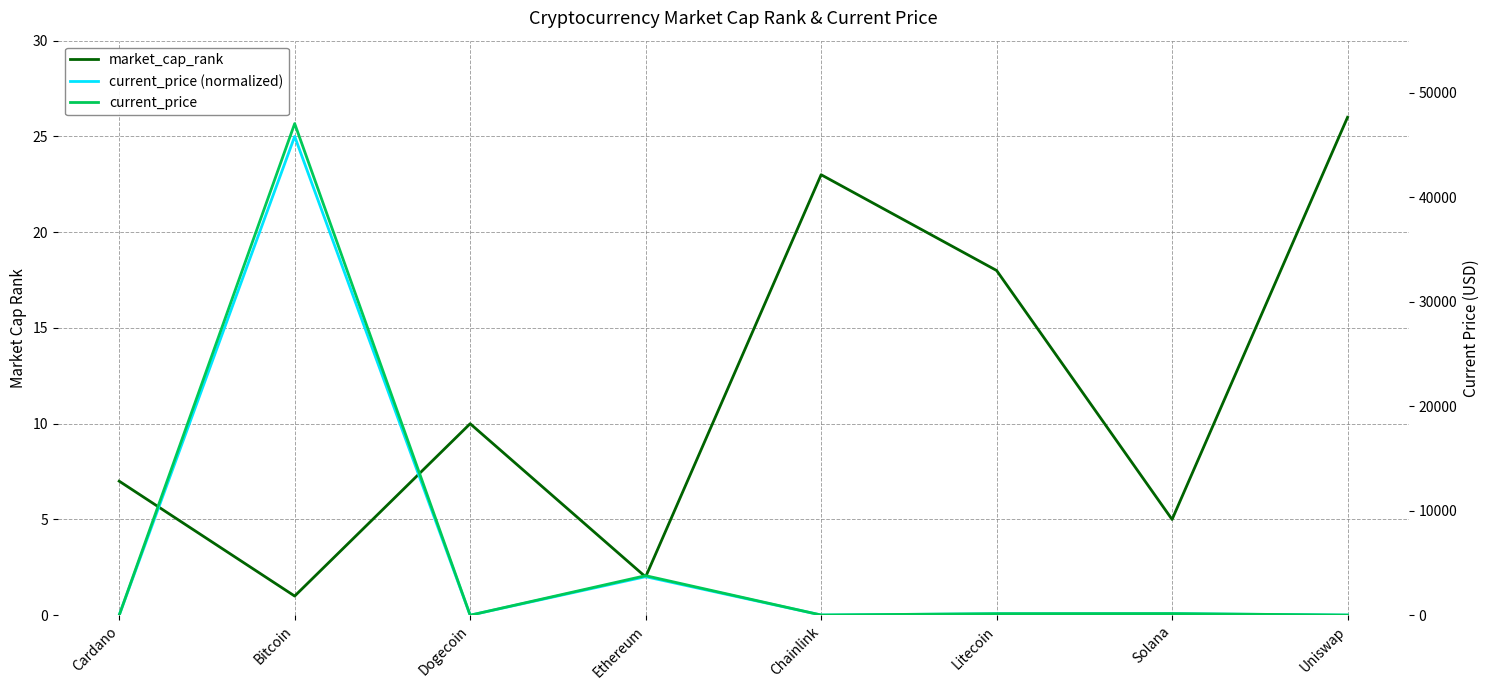

At how many categories does at least one series exceed 16305?

1